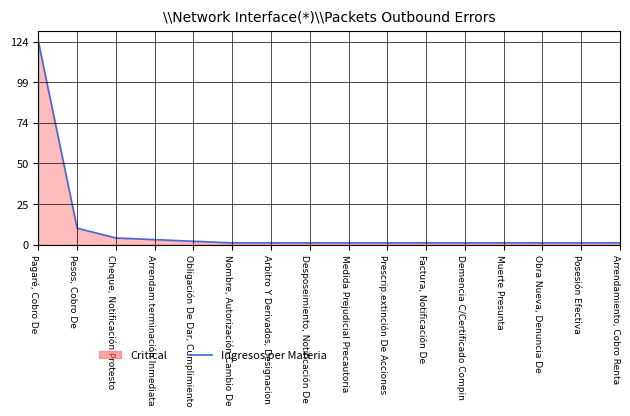

How many distinct data groups are displayed?

1